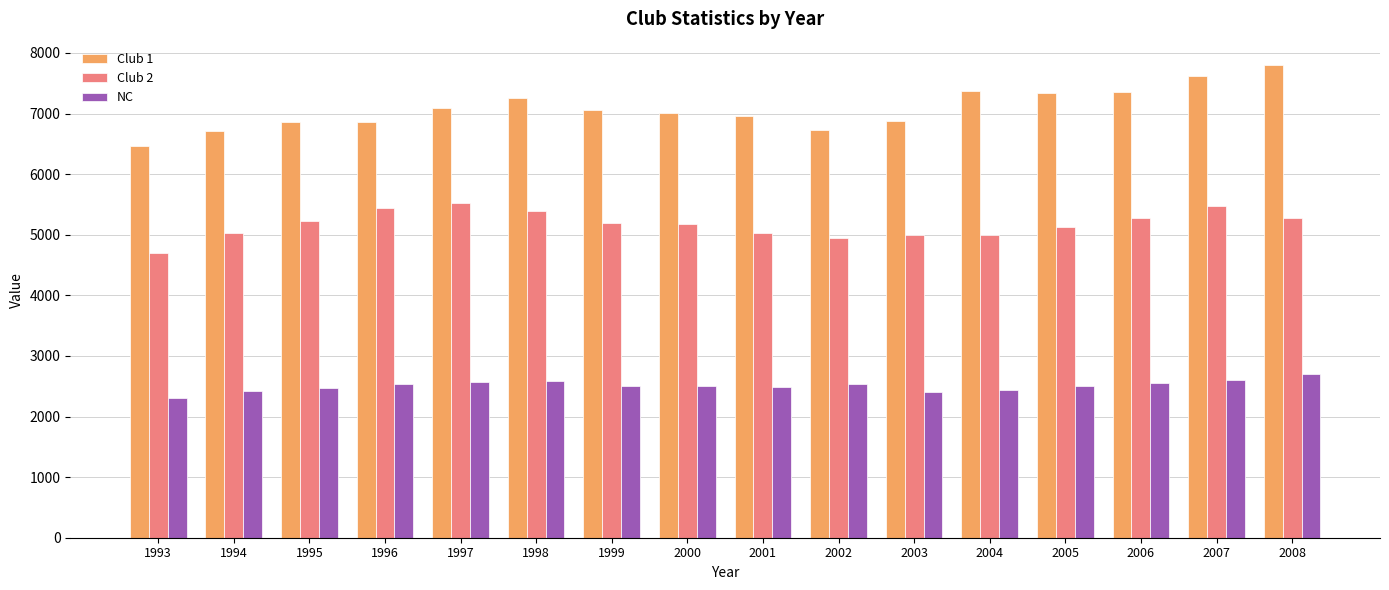

At which label does Club 1 first exceed 7058?

1997